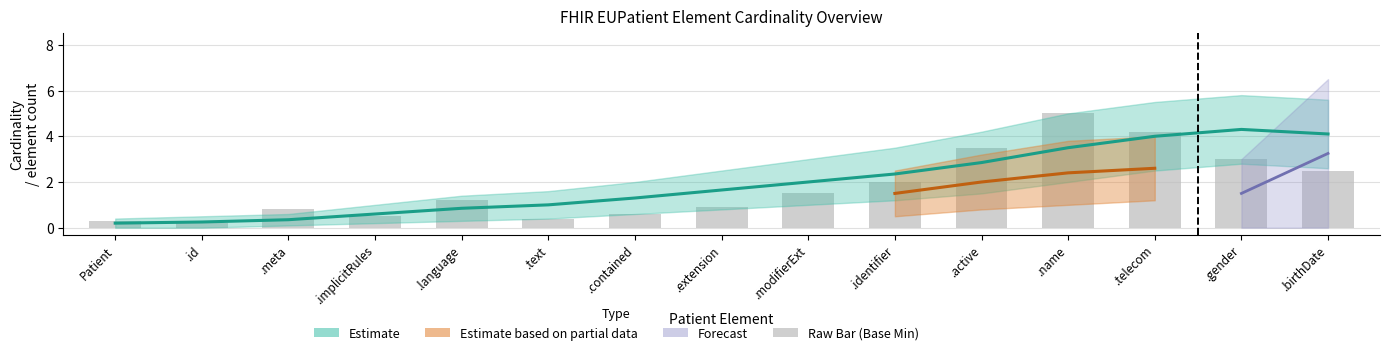

What is the smallest value displayed?

0.2